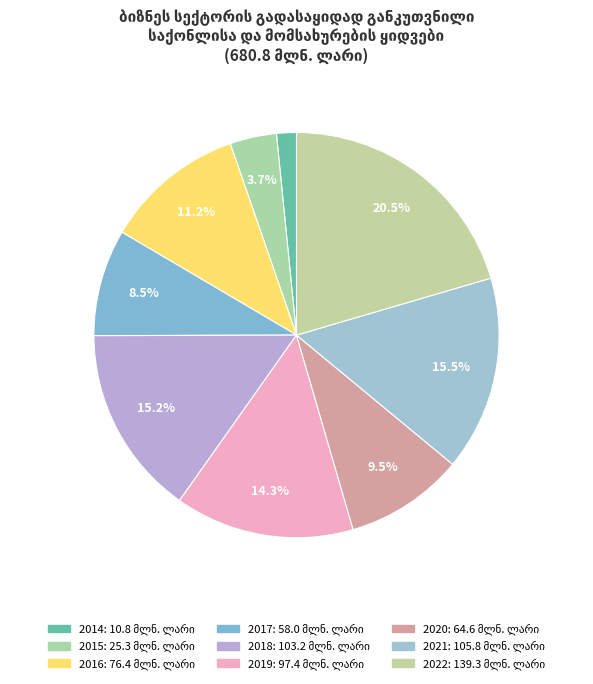

What is the largest slice in the pie chart?

2022